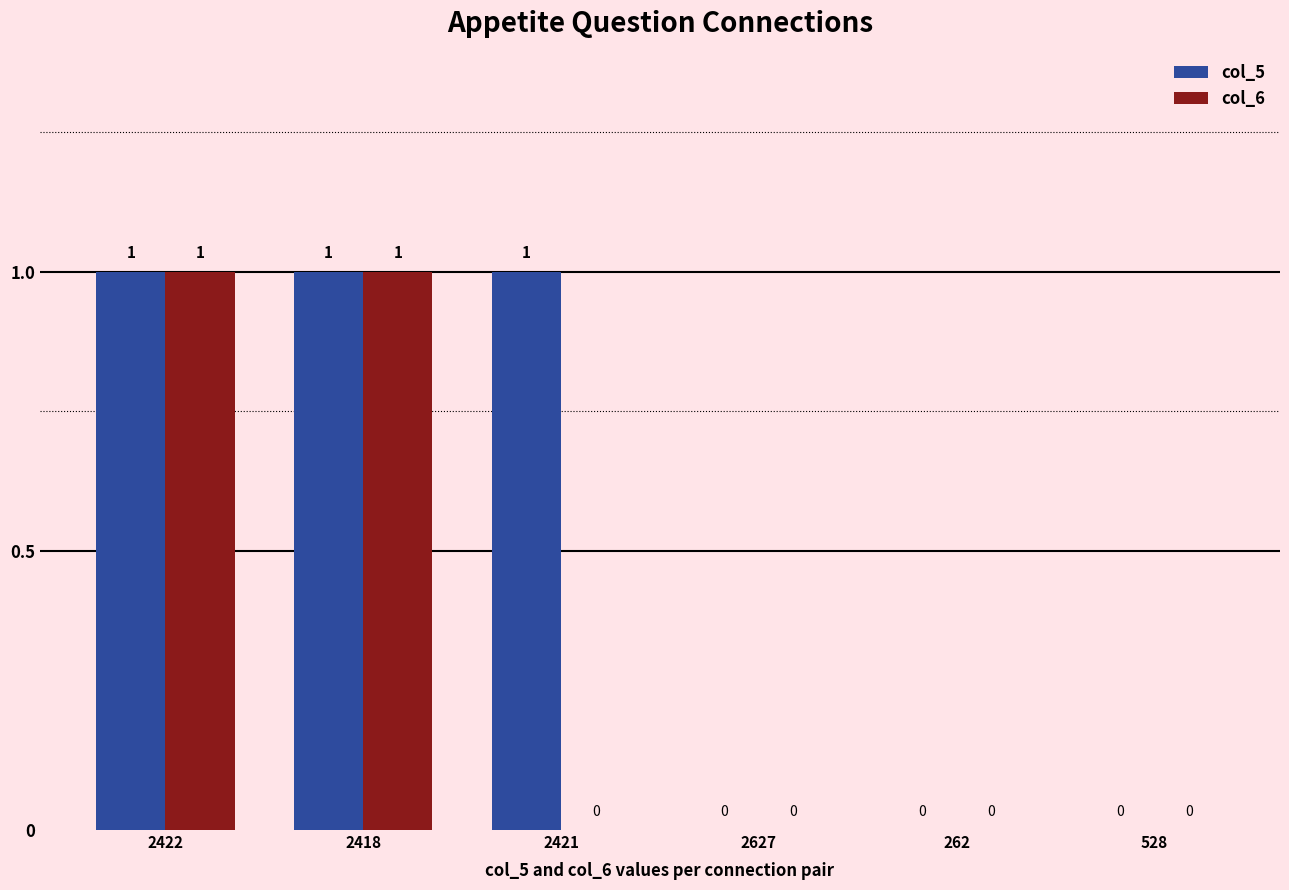

True or false: col_6 has a value of 0 at 2422.

False